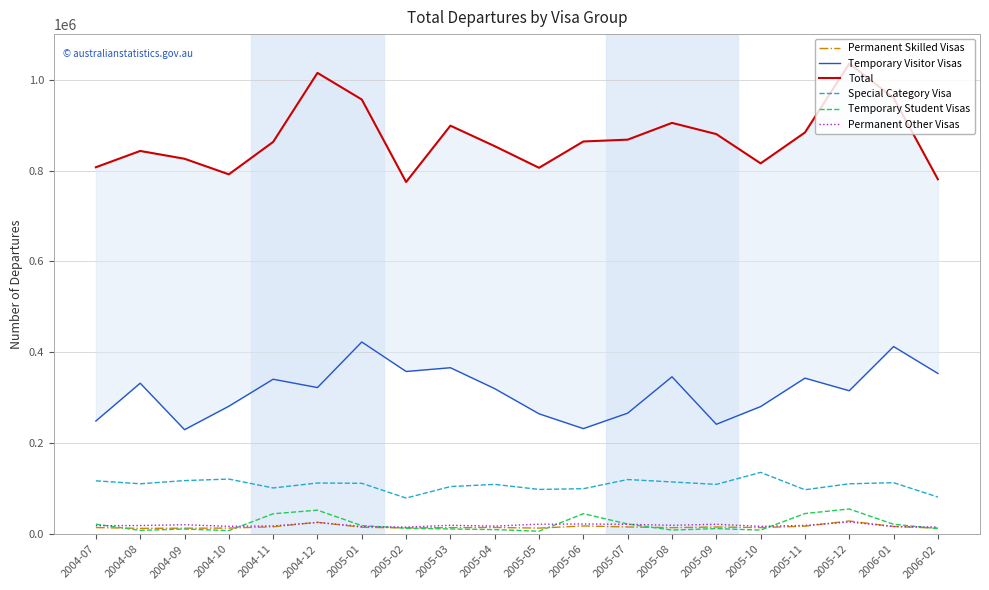

At which label does Total reach its minimum?

2005-02